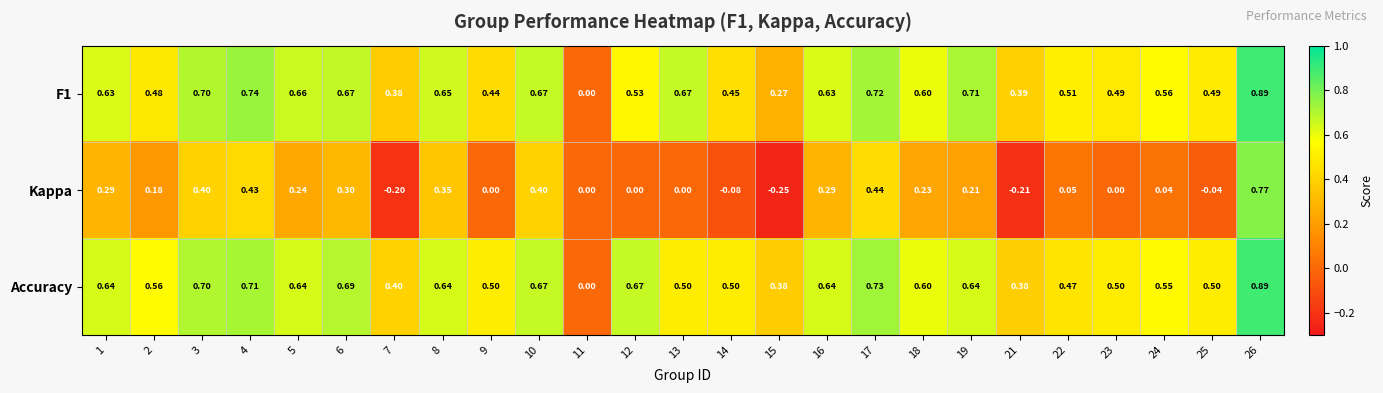

Which series has the largest total across all categories?

Accuracy